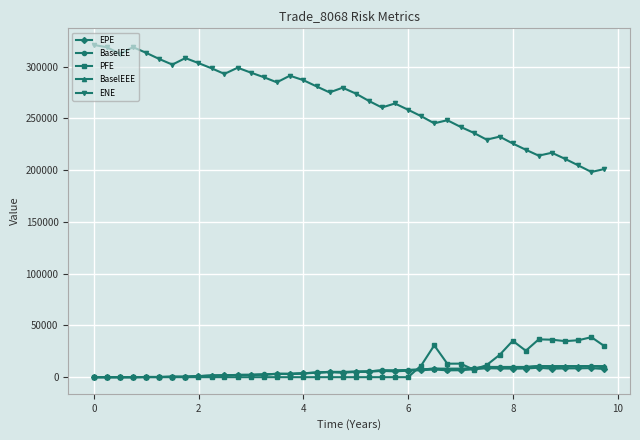

Which series has the largest total across all categories?

ENE